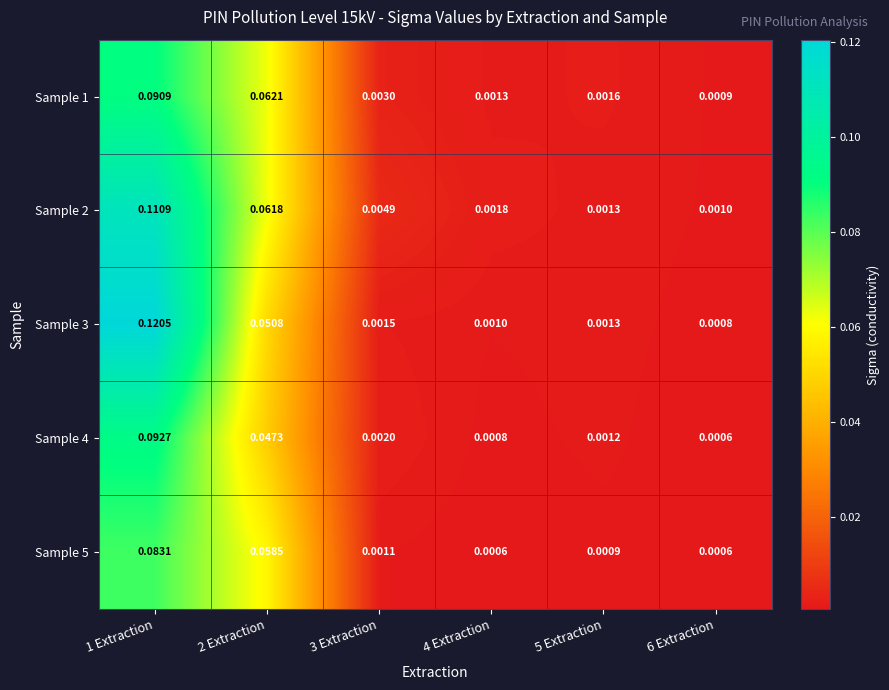

Rank the series at 4 Extraction from lowest to highest value.

Sample 5, Sample 4, Sample 3, Sample 1, Sample 2